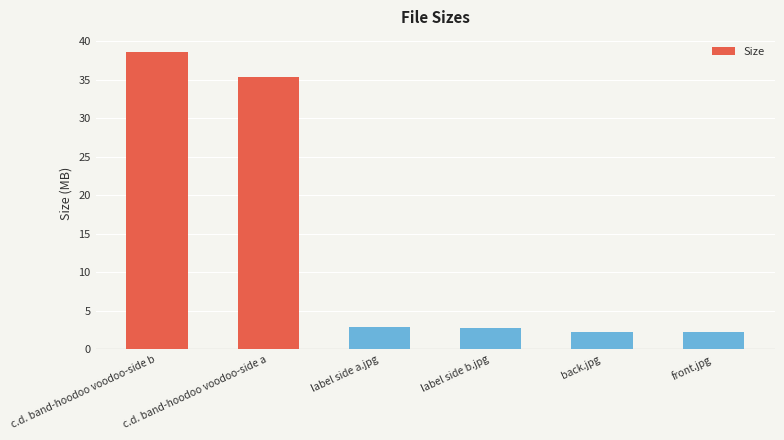

True or false: the data shows 66.0 at c.d. band-hoodoo voodoo-side b.

False